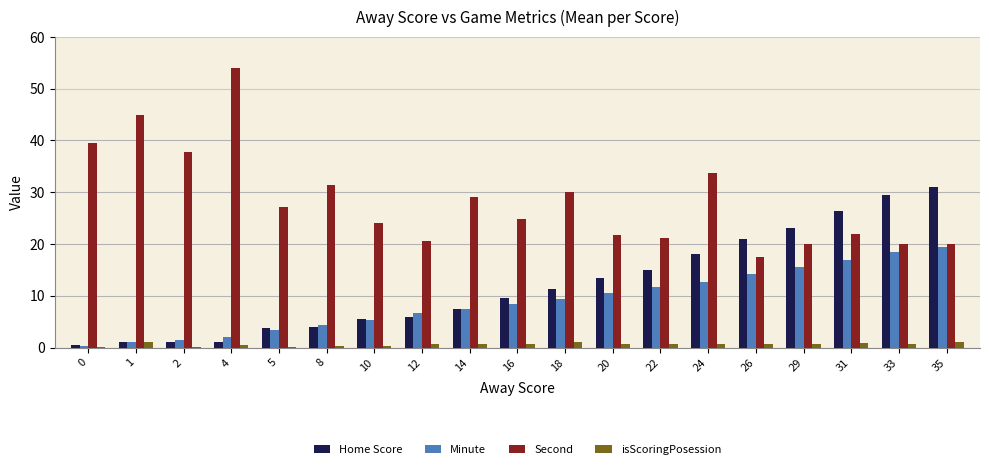

What is the total value across all series at 1?

48.0